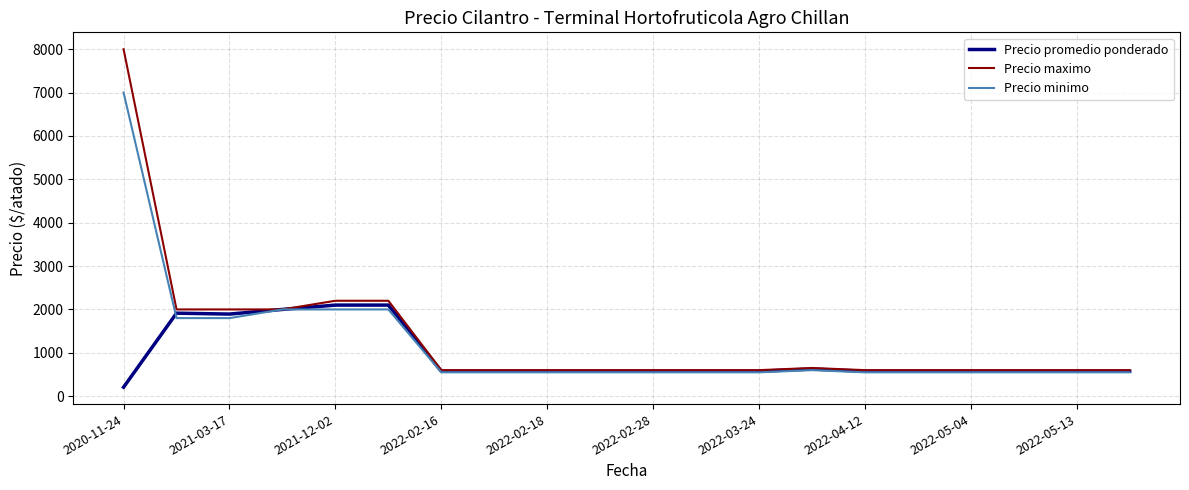

Rank the series by their maximum value, from lowest to highest.

Precio promedio ponderado, Precio minimo, Precio maximo